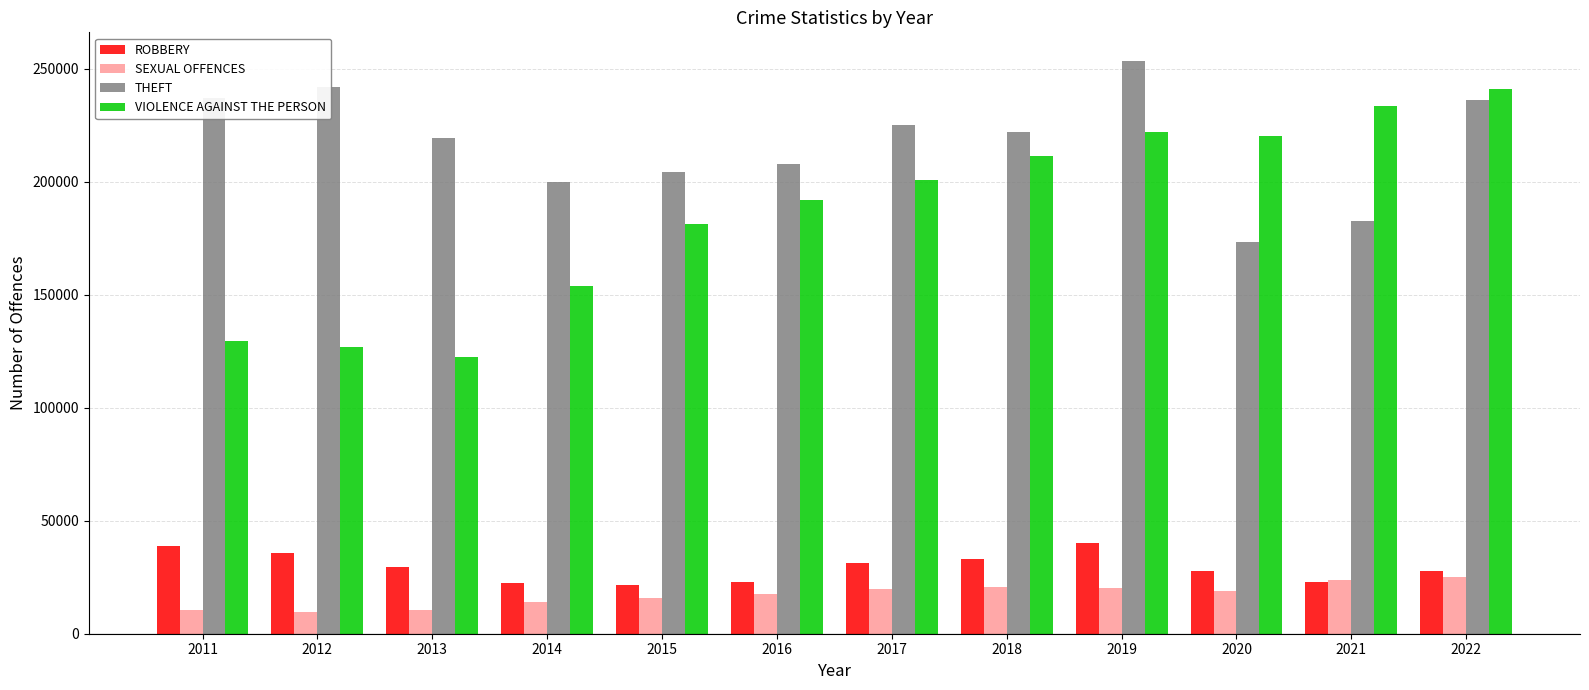

What is the total value across all series at 2017?

477154